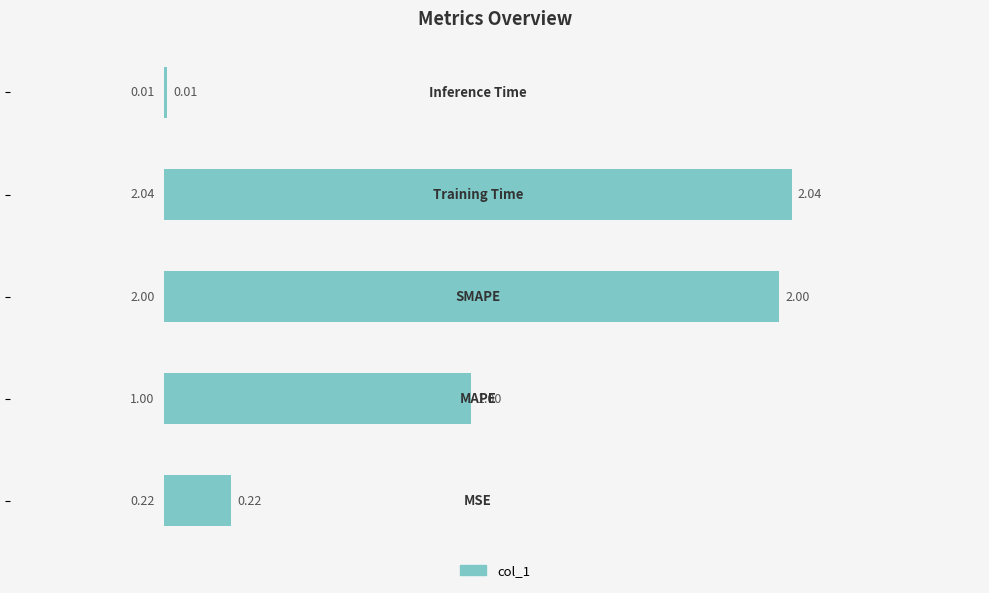

What is the sum of all values?

5.3